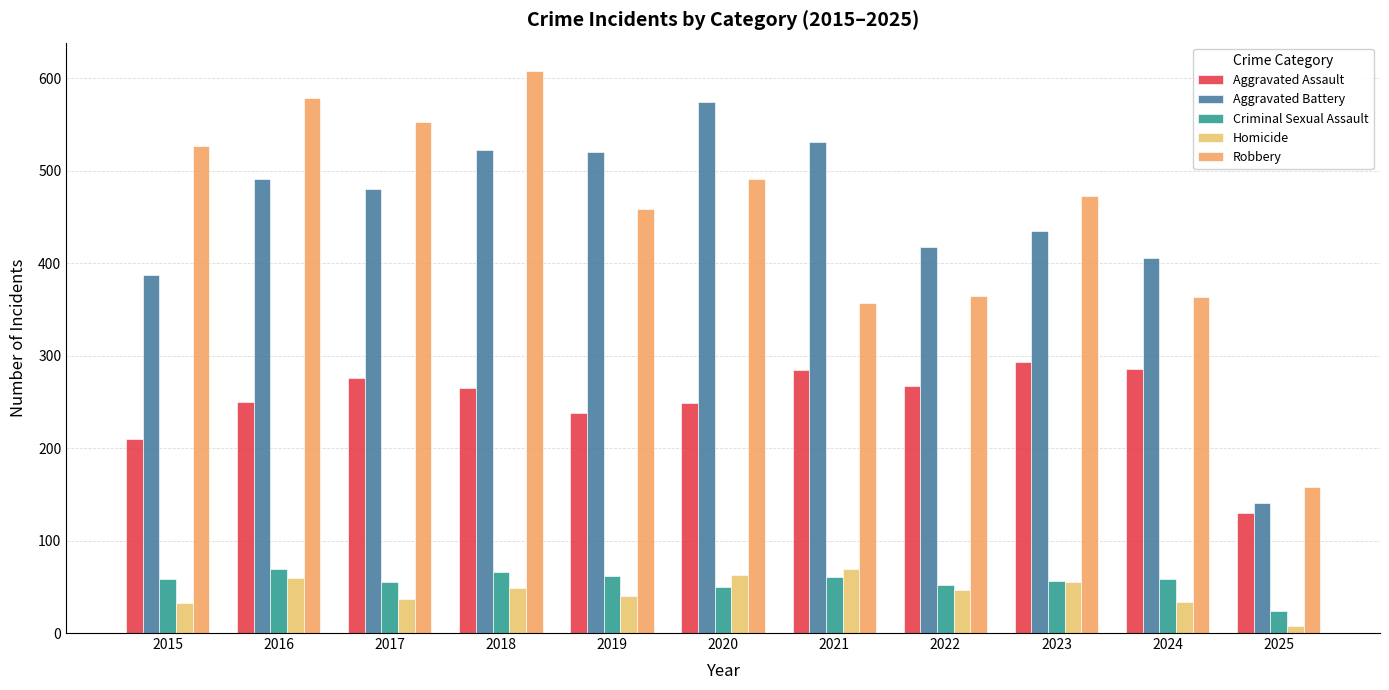

Which series has the widest spread of values?

Robbery